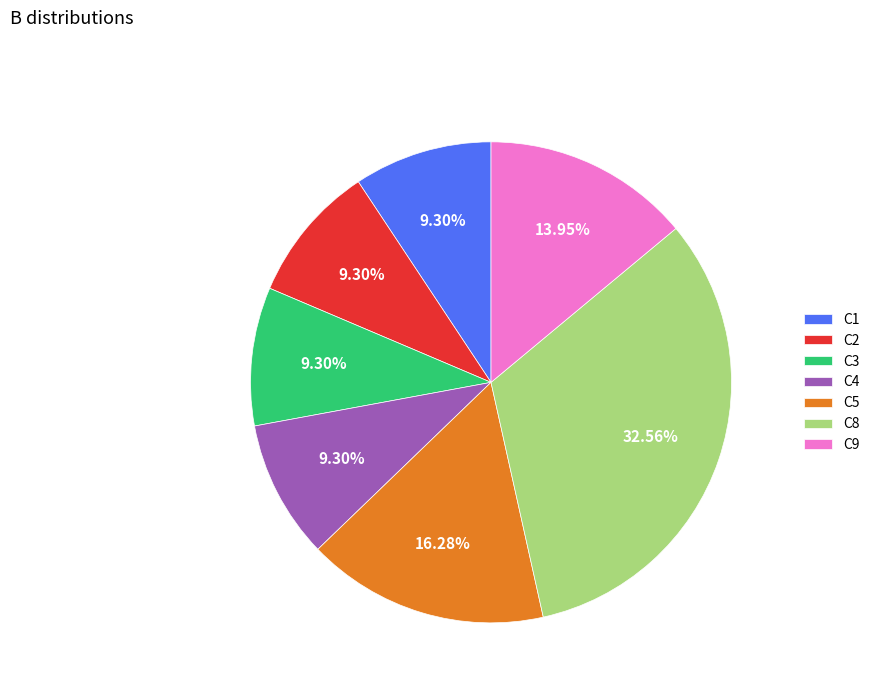

What percentage do C8 and C1 together represent?

41.9%